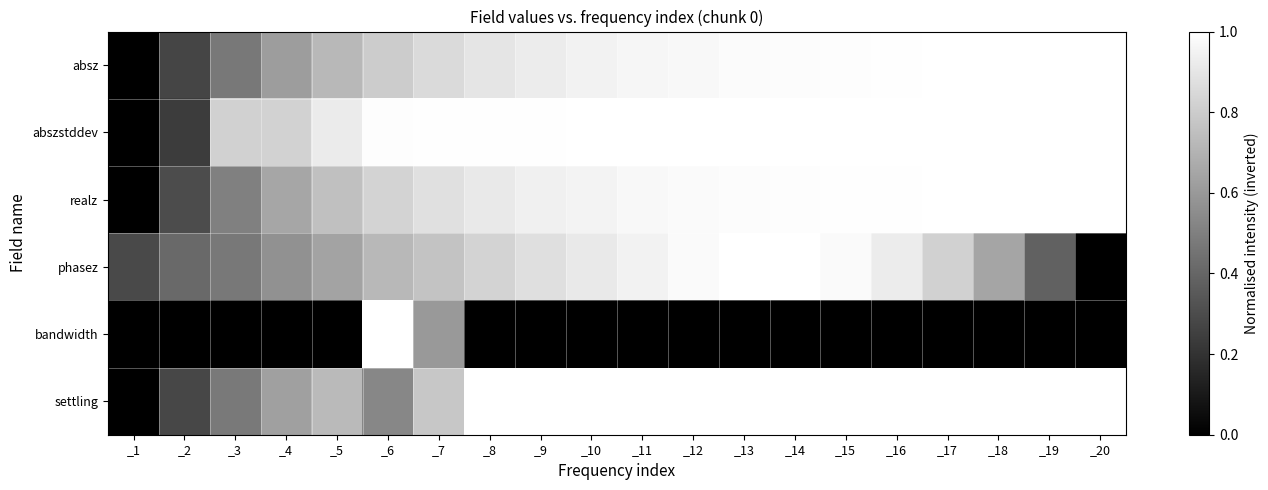

What is the difference between the highest and lowest values at _16?

1.0